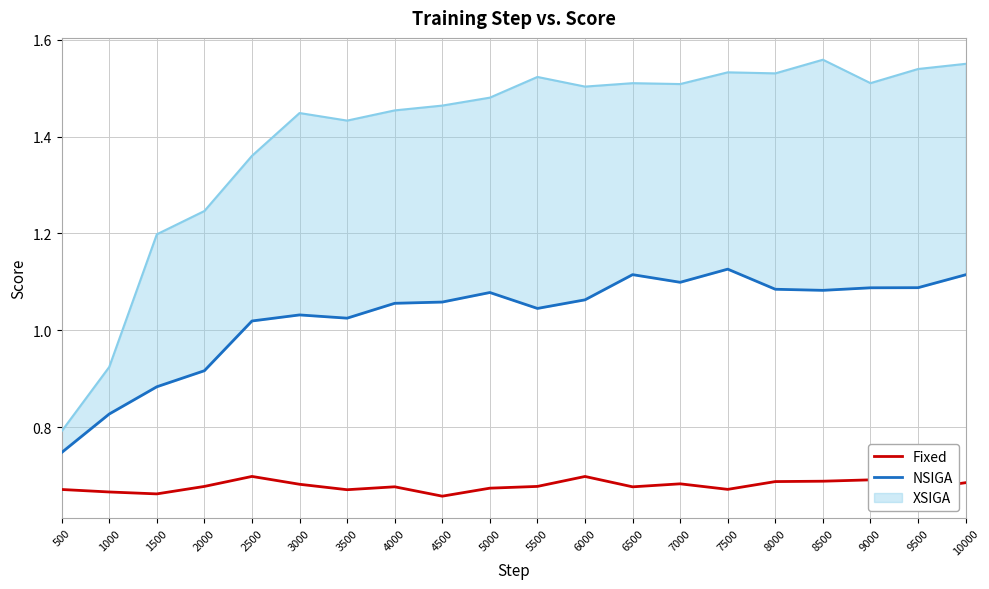

What is the value of the Fixed point at the 17th from the left?

0.7